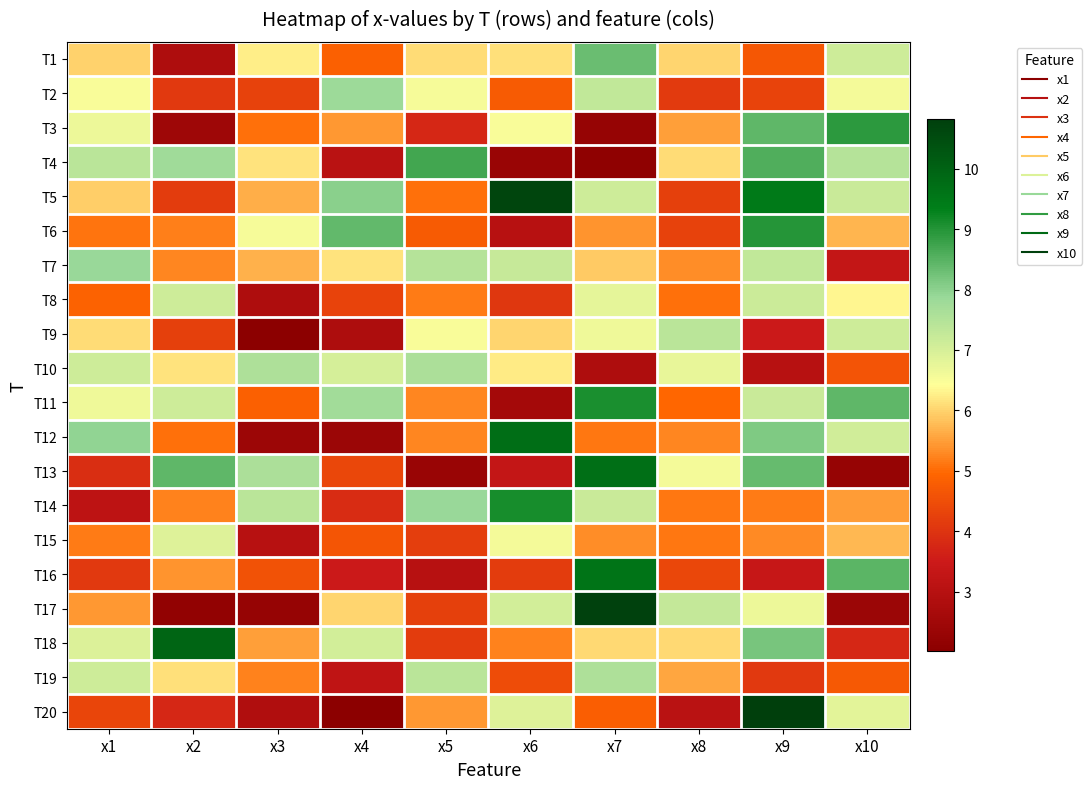

Rank the series by their maximum value, from lowest to highest.

T15, T8, T9, T19, T10, T2, T7, T1, T4, T3, T6, T11, T14, T16, T13, T12, T18, T5, T17, T20